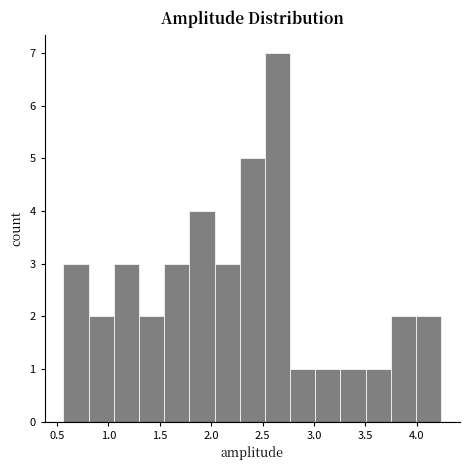

Which range on the x-axis has the tallest bar?

2.50 to 2.75